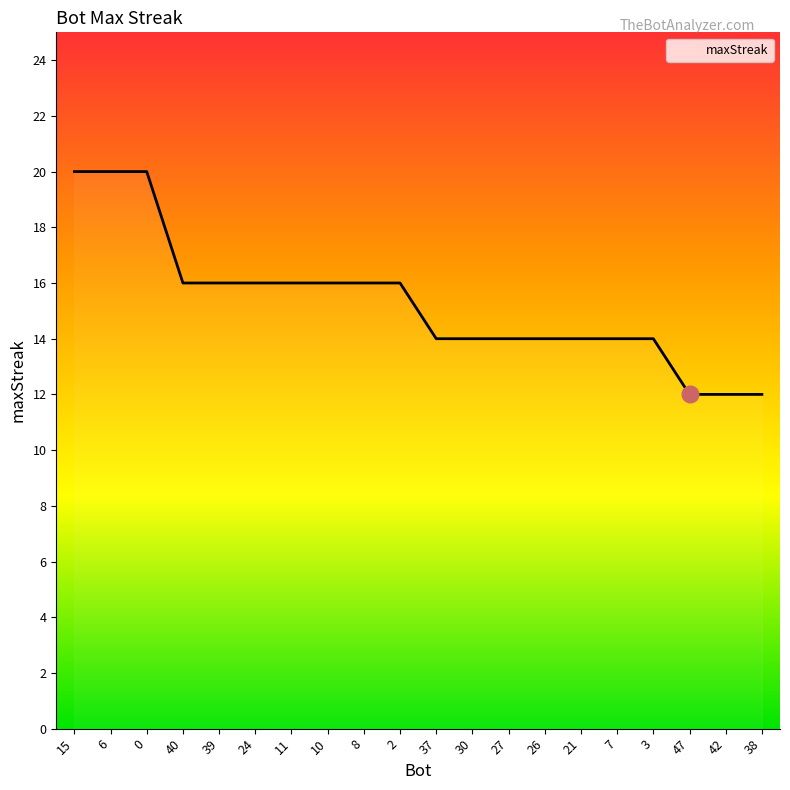

What is the difference between the maximum and minimum values?

8